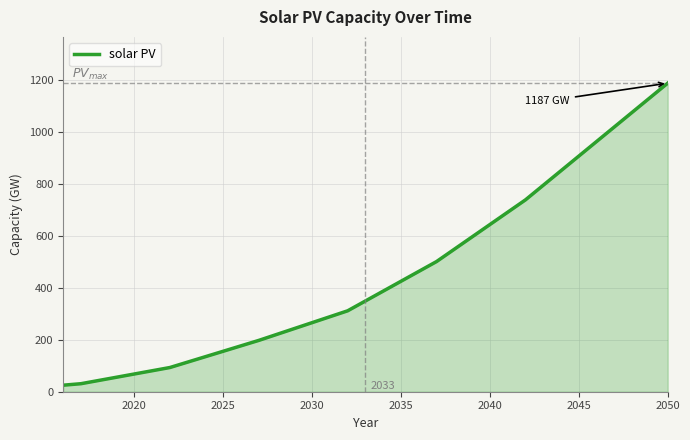

What is the greatest value displayed?

1187.4